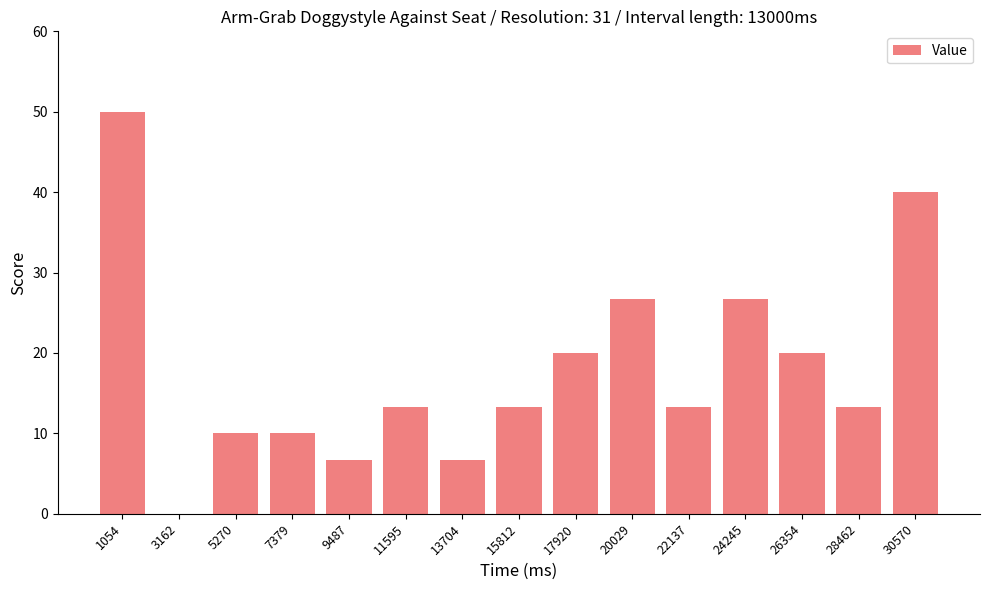

What is the approximate value at 24245?

26.7